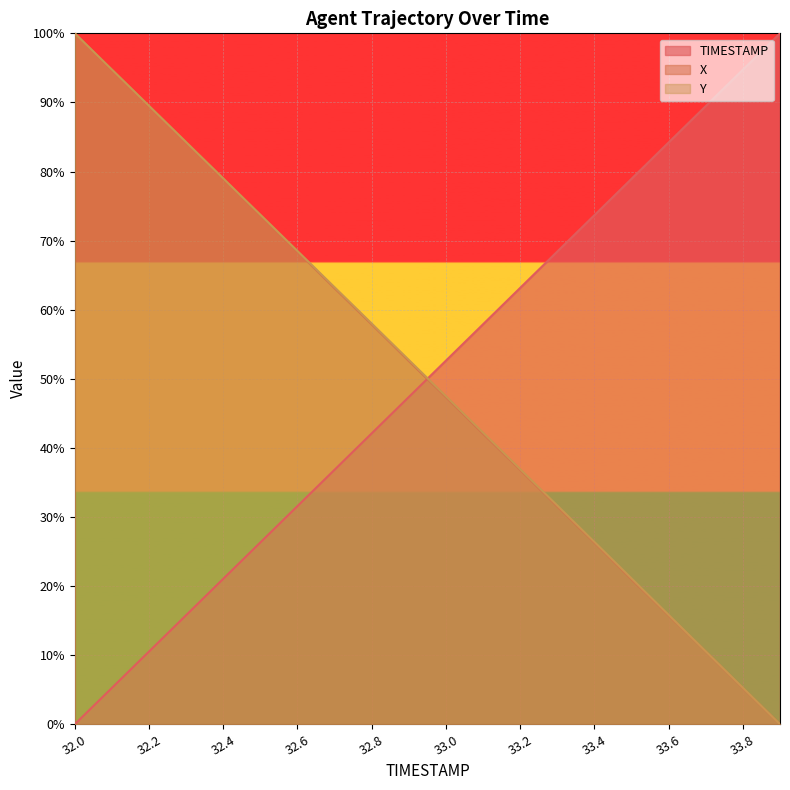

The TIMESTAMP series shows 0.0 at 32.0. True or false?

True